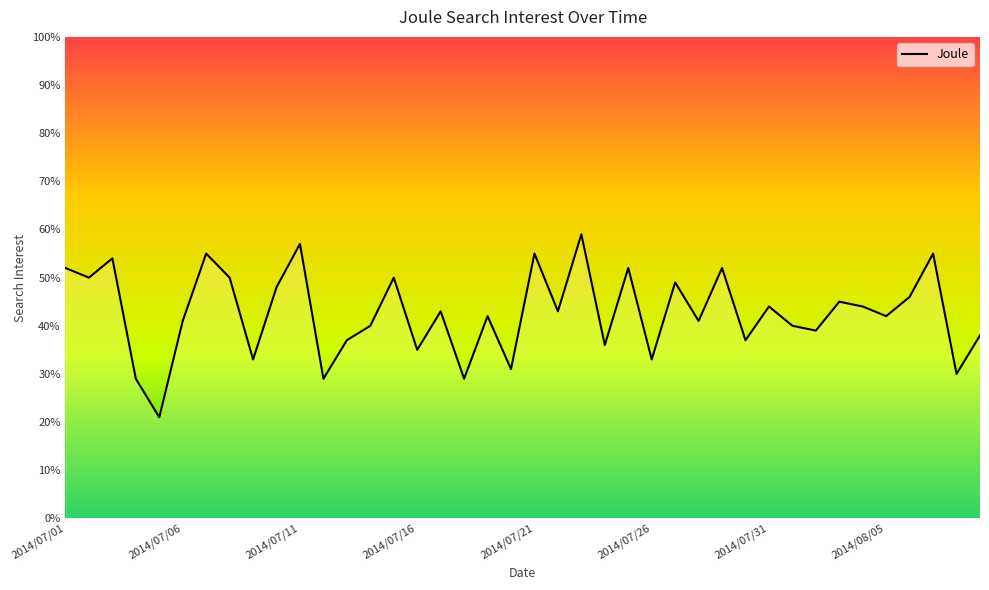

Reading right to left, extract all data points from this chart.

38	30	55	46	42	44	45	39	40	44	37	52	41	49	33	52	36	59	43	55	31	42	29	43	35	50	40	37	29	57	48	33	50	55	41	21	29	54	50	52